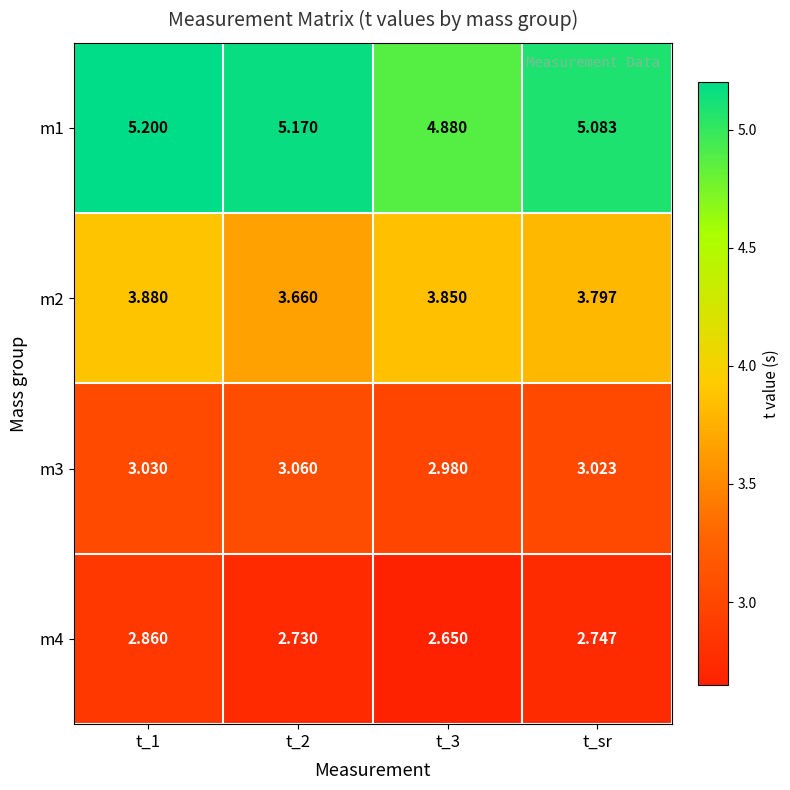

Is the value of m3 at t_sr greater than the value of m2 at t_2?

No